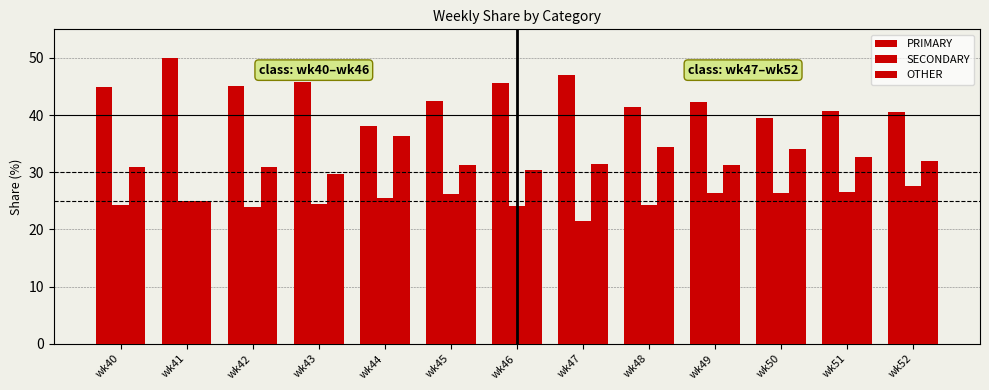

Reading left to right, what are all the values shown in this chart?

PRIMARY: wk40=44.9	wk41=50.0	wk42=45.2	wk43=45.8	wk44=38.0	wk45=42.5	wk46=45.5	wk47=47.1	wk48=41.4	wk49=42.2	wk50=39.5	wk51=40.8	wk52=40.5
SECONDARY: wk40=24.2	wk41=25.0	wk42=23.9	wk43=24.5	wk44=25.6	wk45=26.2	wk46=24.1	wk47=21.4	wk48=24.2	wk49=26.4	wk50=26.4	wk51=26.5	wk52=27.5
OTHER: wk40=30.9	wk41=25.0	wk42=31.0	wk43=29.7	wk44=36.4	wk45=31.3	wk46=30.4	wk47=31.5	wk48=34.3	wk49=31.3	wk50=34.1	wk51=32.7	wk52=31.9